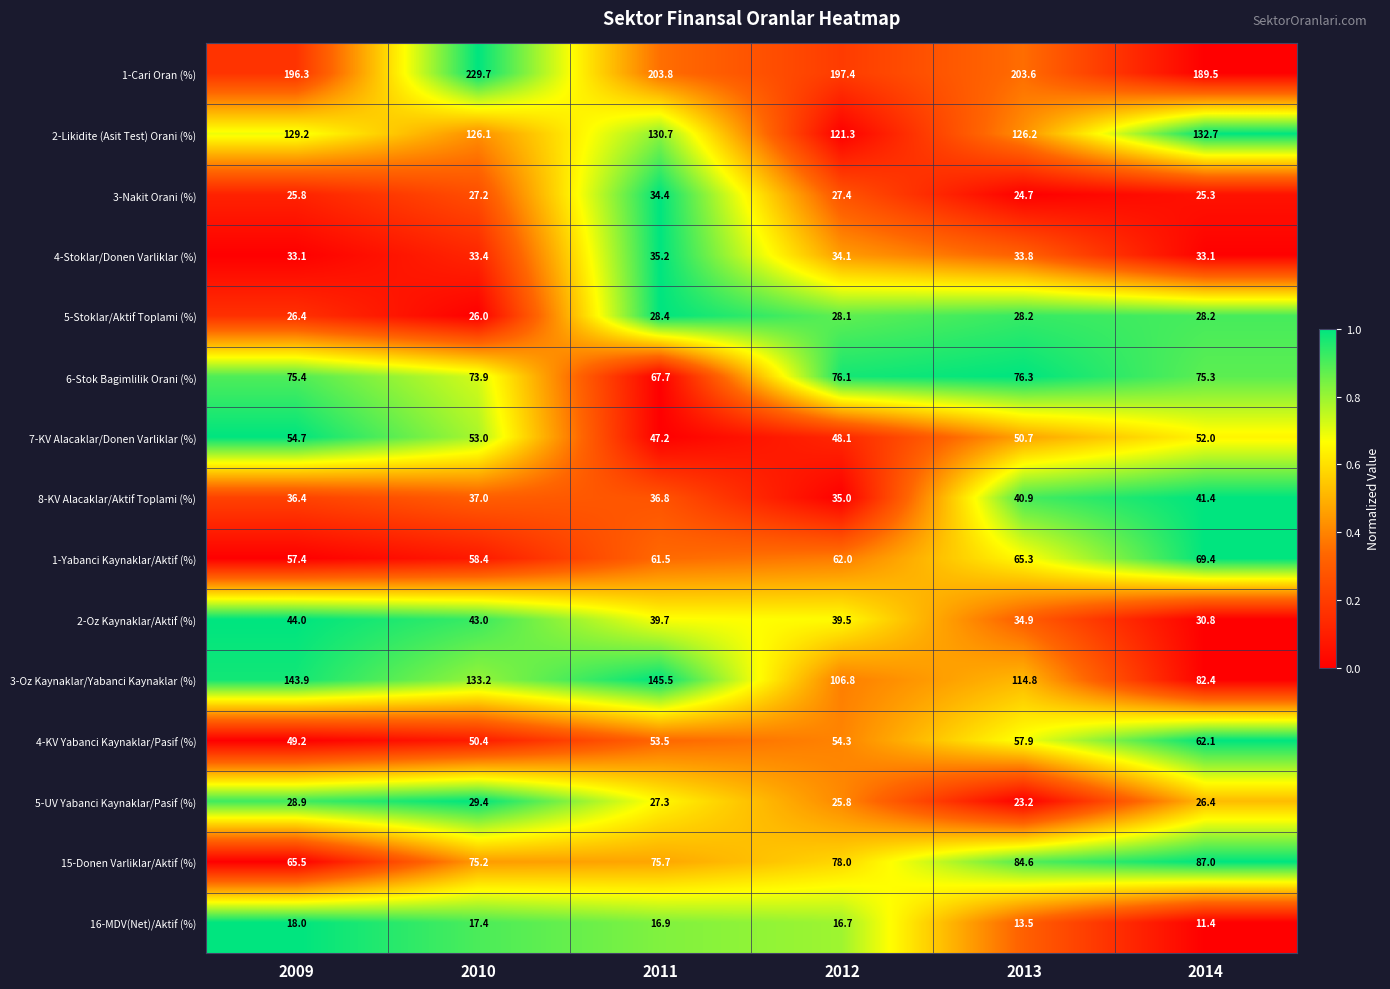

What is the approximate value of 5-Stoklar/Aktif Toplami (%) at 2012?

28.1